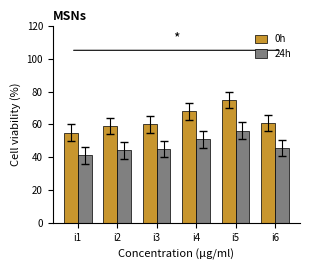

Is it true that 0h equals 75.0 at i5?

True